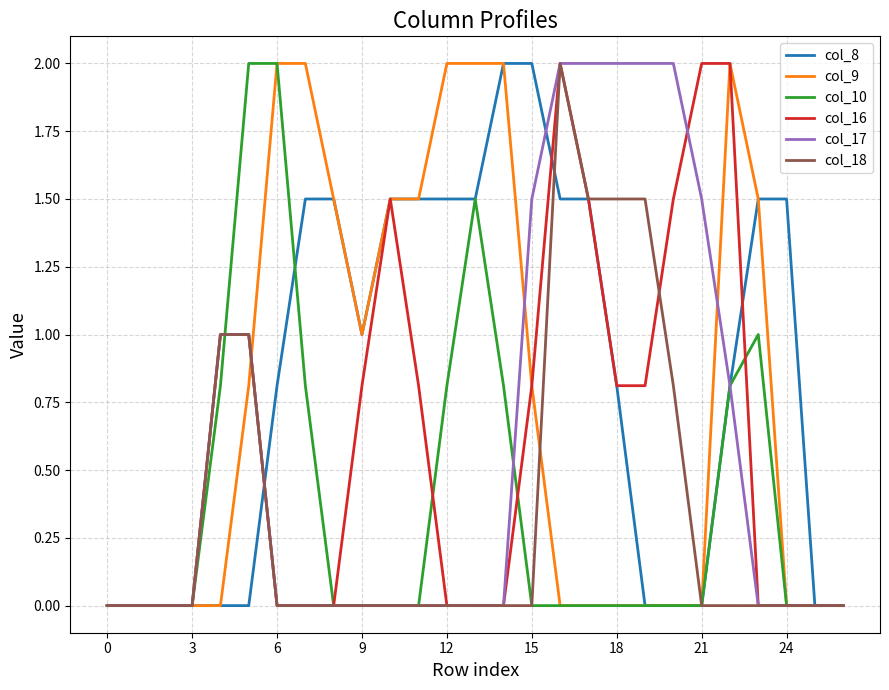

What is the maximum value for col_17?

2.0